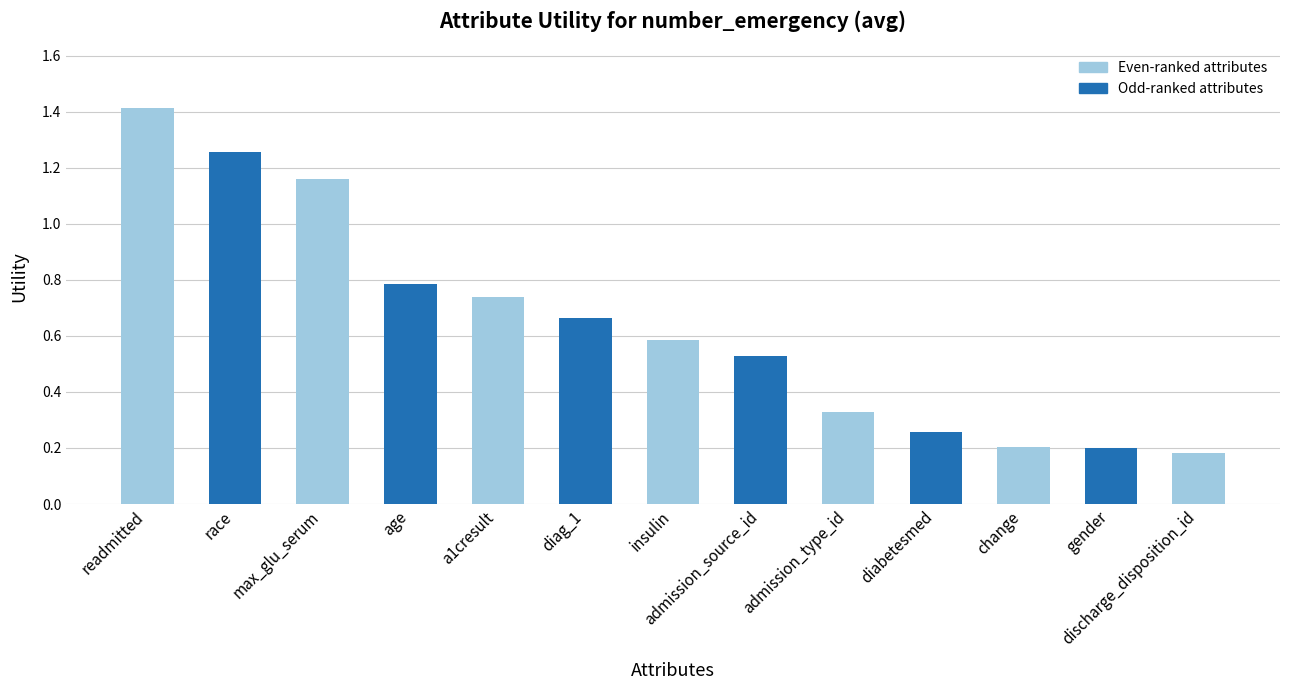

What is the change in value from max_glu_serum to change?

-1.0